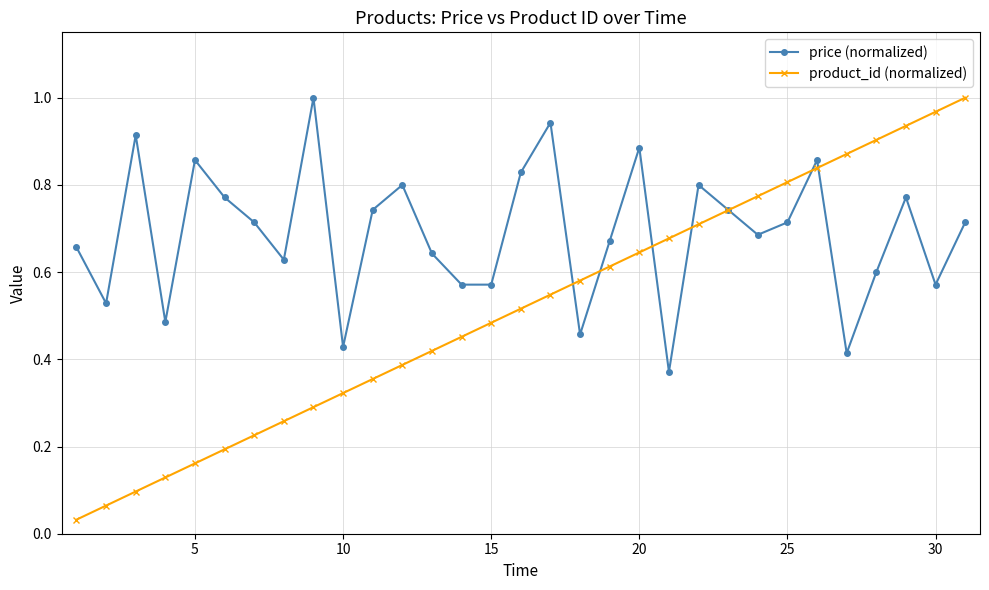

How many lines are shown in the chart?

2